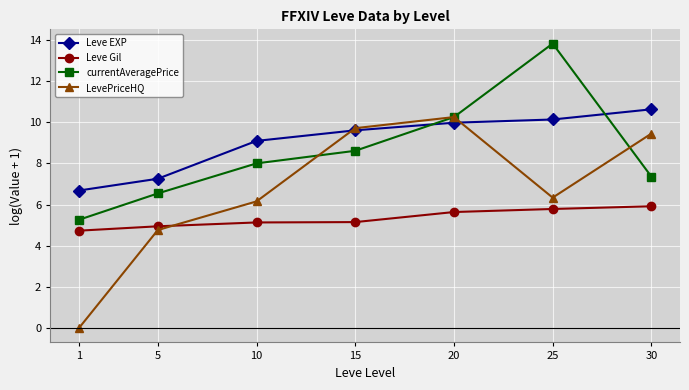

What is the value of the currentAveragePrice point at the 1st from the left?

5.3